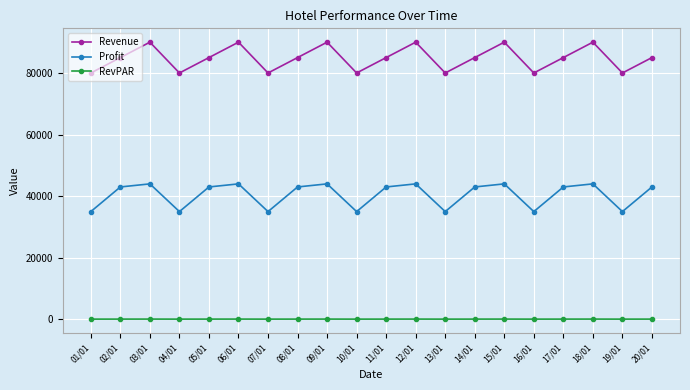

Count the Profit values in the range 35000 to 44000.

20